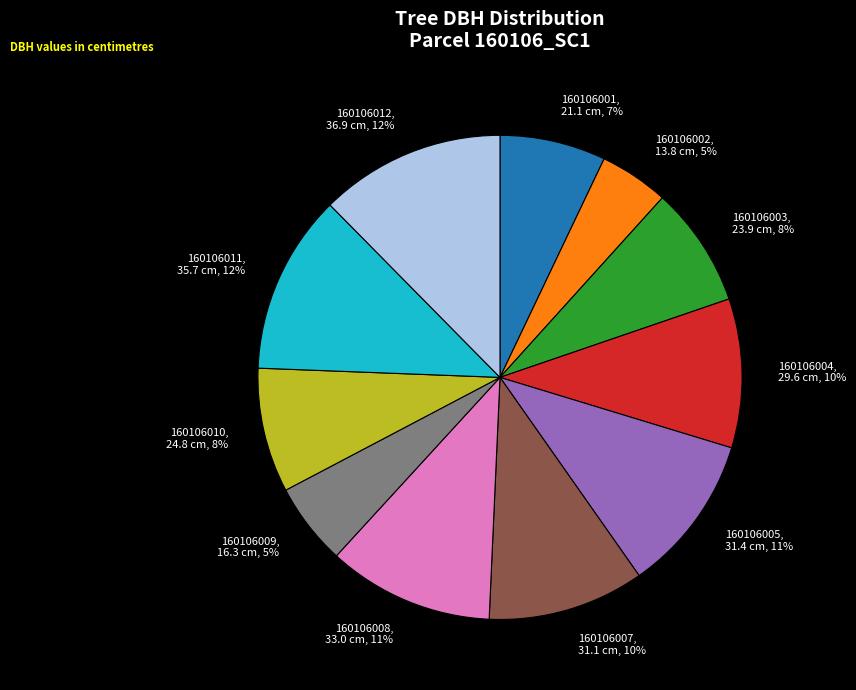

Do 160106012, 36.9 cm, 12% and 160106003, 23.9 cm, 8% together represent more than half of the pie?

No